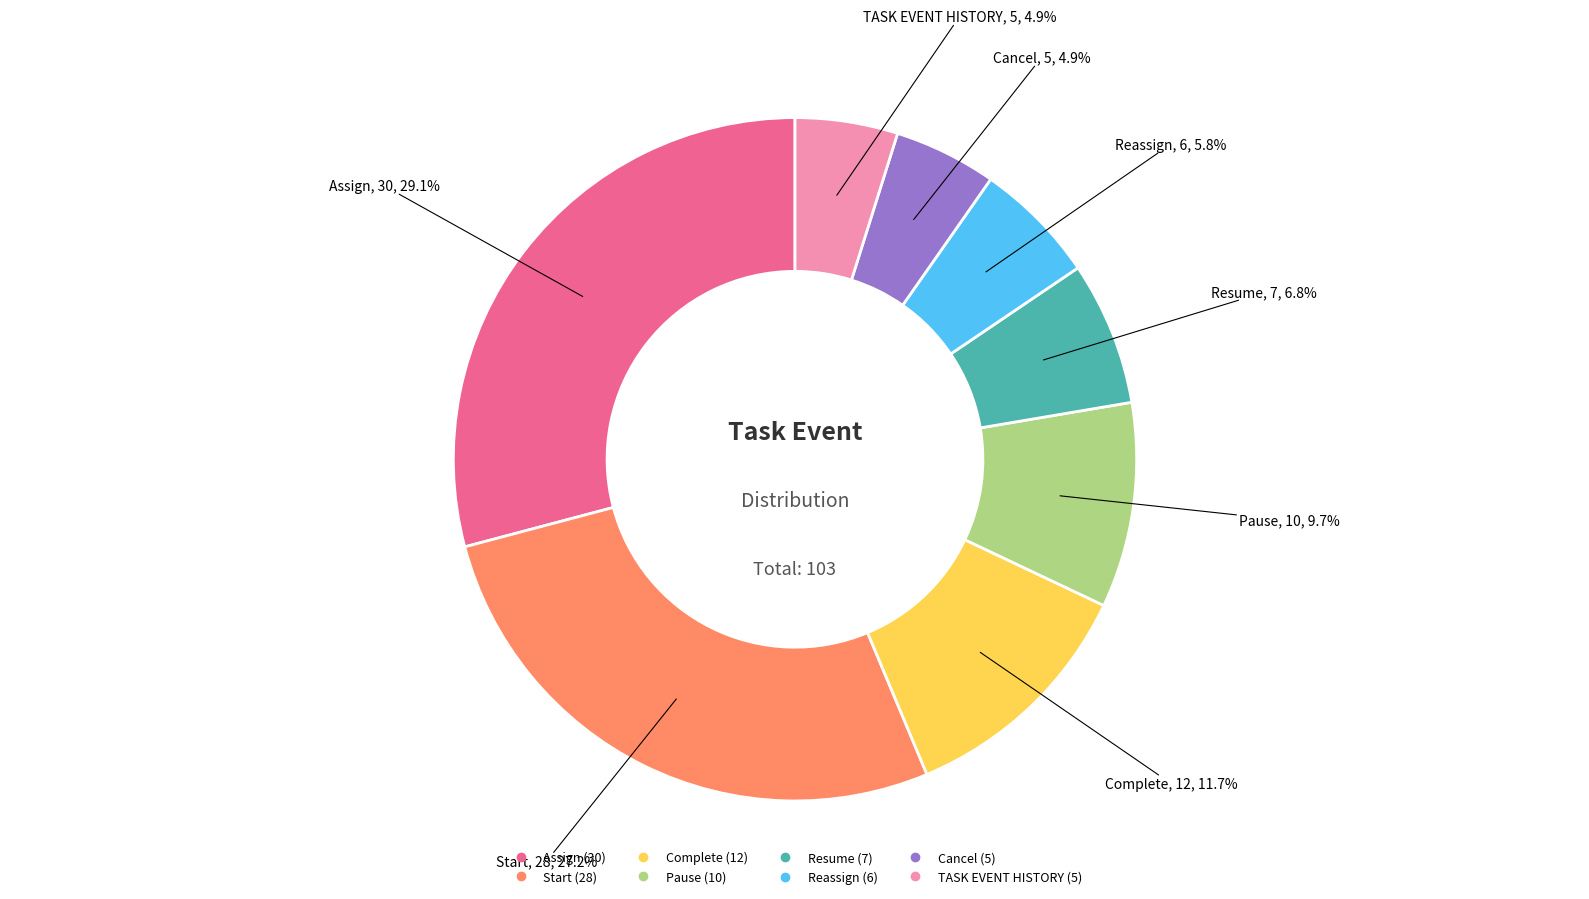

Is there any slice that represents more than half of the pie?

No